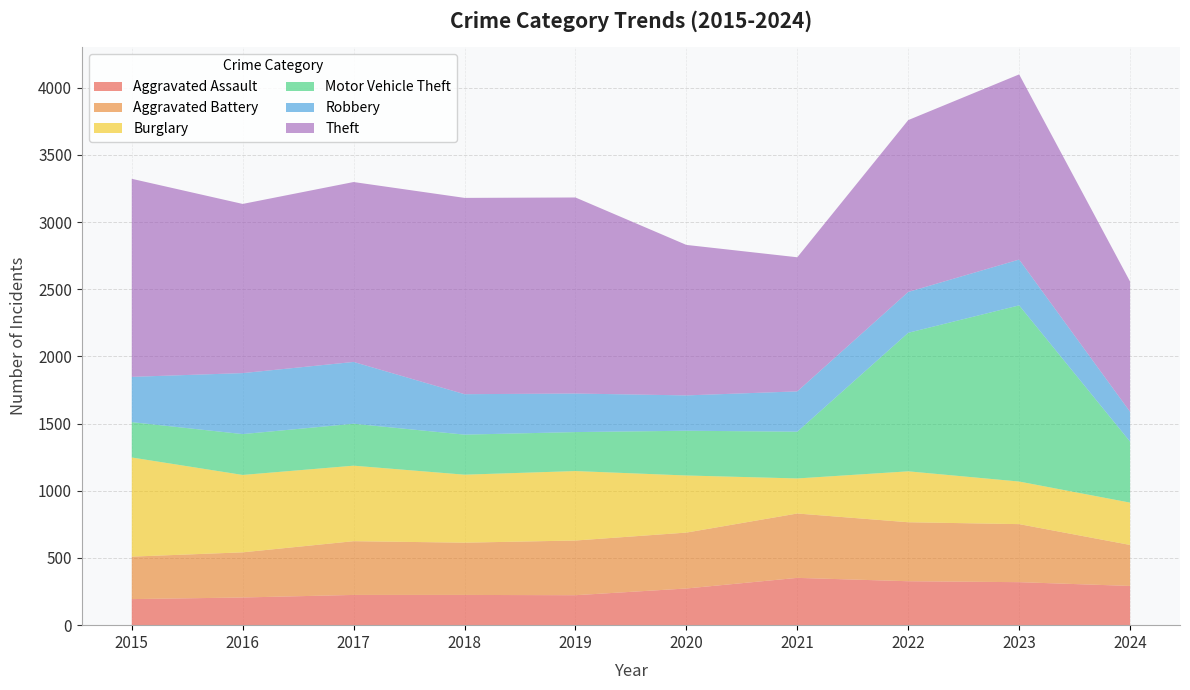

Reading left to right, list all the values displayed in this chart.

Aggravated Assault: 194	206	225	225	223	273	352	327	320	292
Aggravated Battery: 316	336	400	389	407	416	479	439	432	305
Burglary: 738	576	562	506	517	425	261	379	317	315
Motor Vehicle Theft: 263	304	312	298	290	333	348	1031	1311	454
Robbery: 337	454	460	301	287	263	300	304	341	222
Theft: 1474	1259	1339	1461	1459	1120	998	1279	1378	969